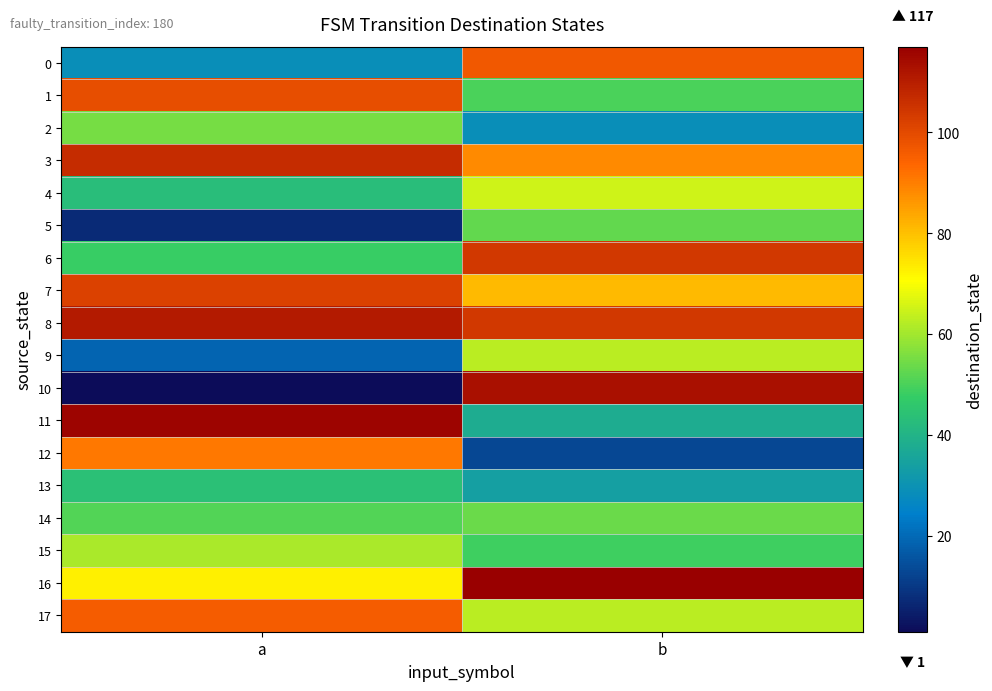

Which series changed the most between a and b?

10